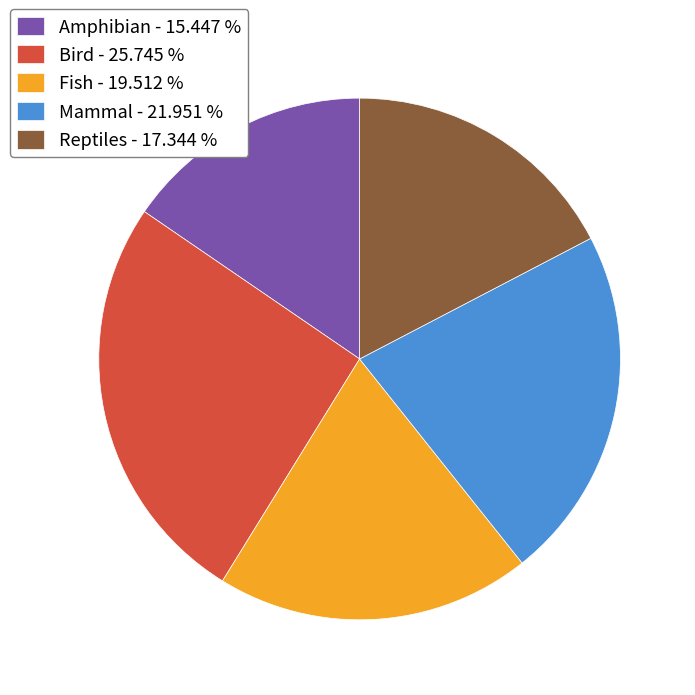

Which category has the smallest portion of the pie?

Amphibian